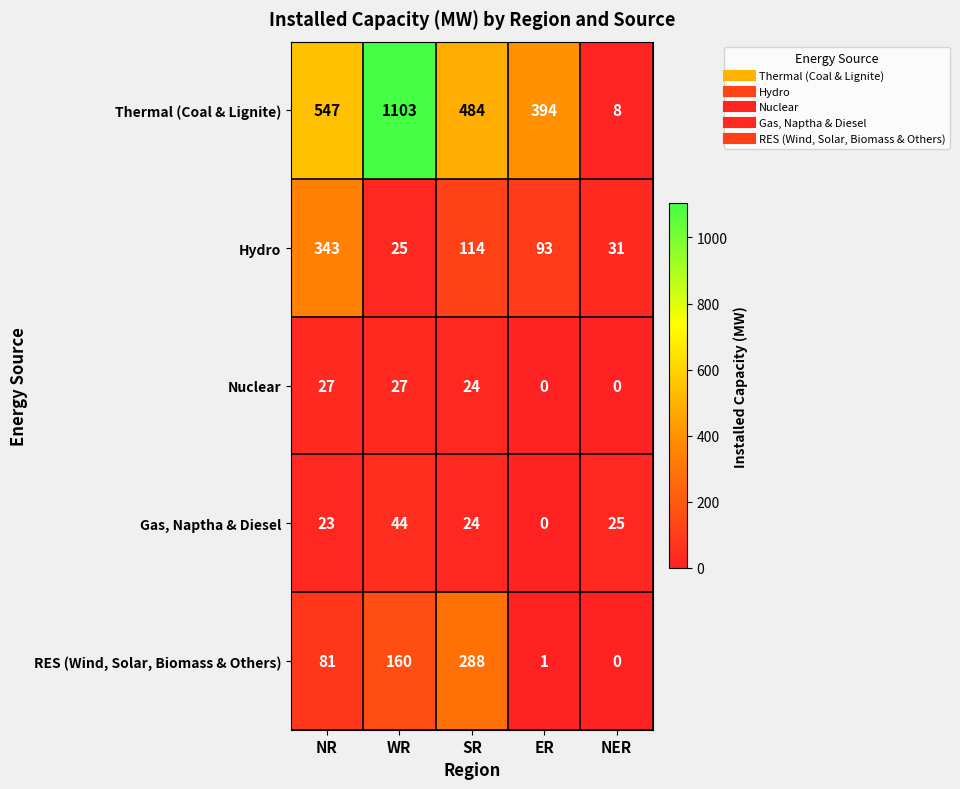

How many values in Nuclear are above zero?

3